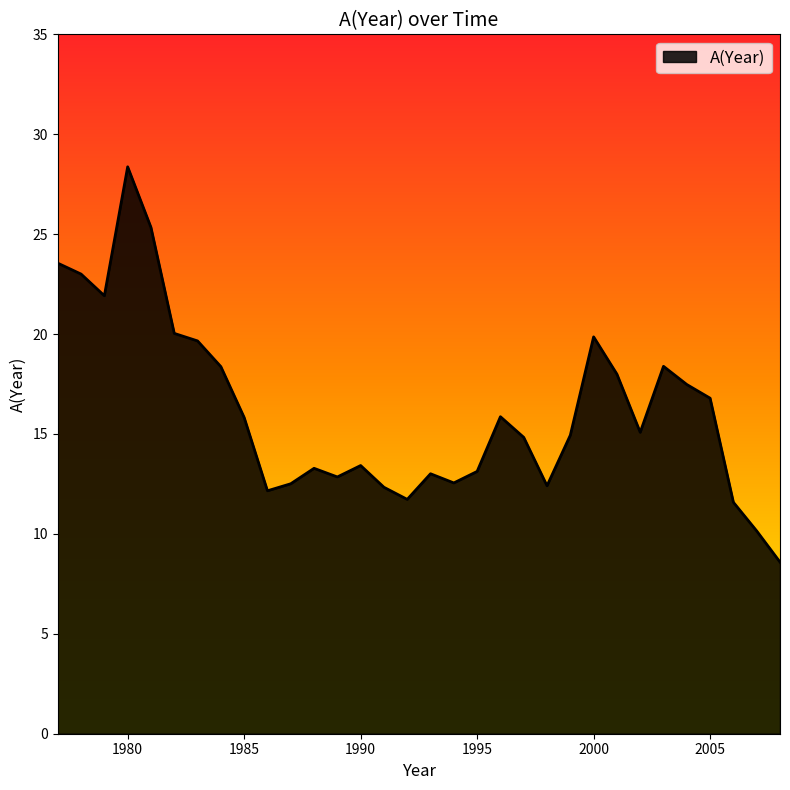

What is the minimum value shown in the chart?

8.6